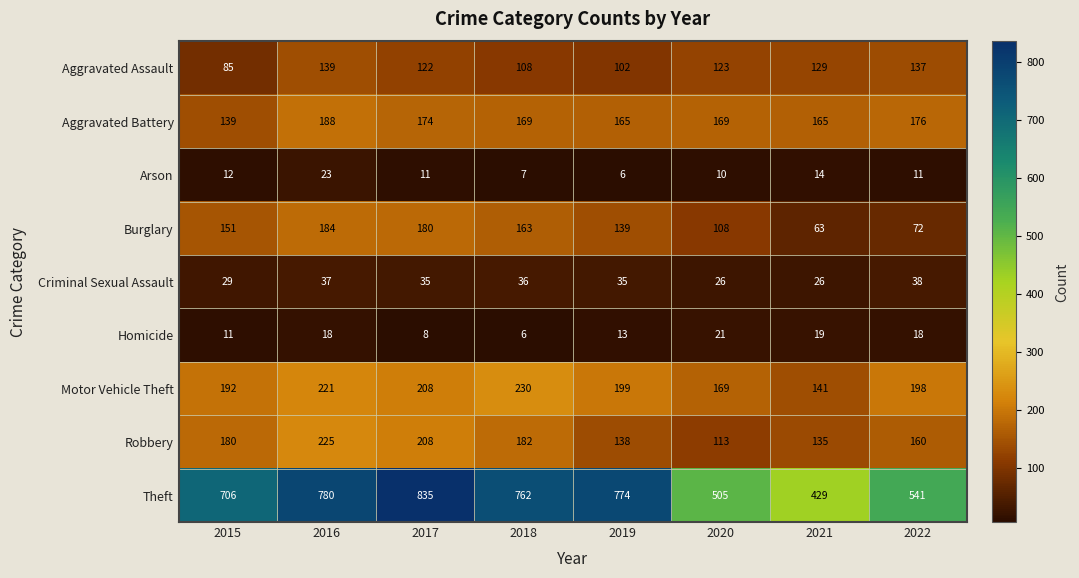

Which series has the largest total across all categories?

Theft